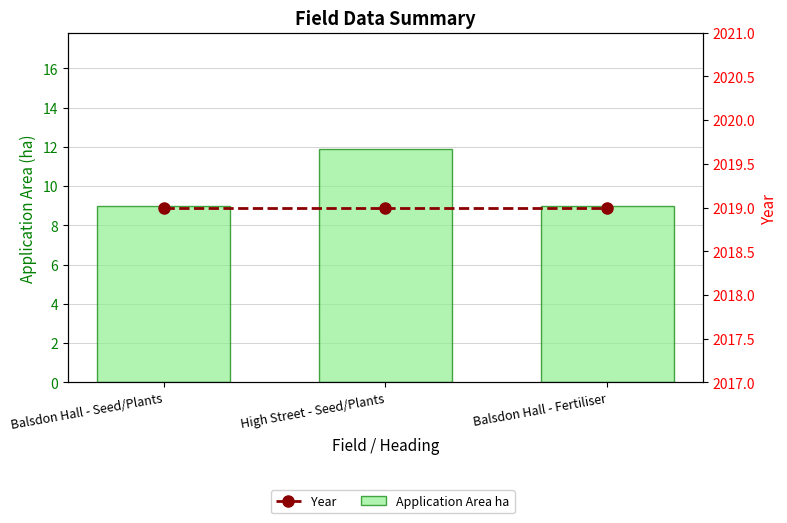

What position from the right is High Street - Seed/Plants?

2